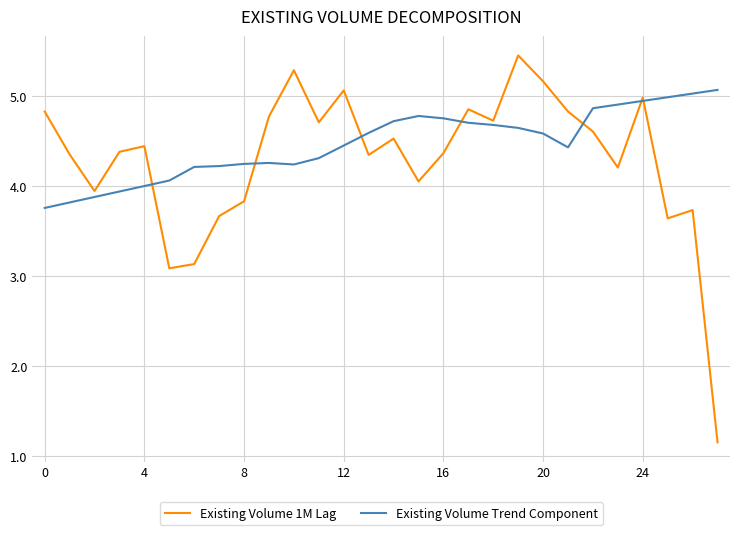

Rank the series by their maximum value, from lowest to highest.

Existing Volume Trend Component, Existing Volume 1M Lag